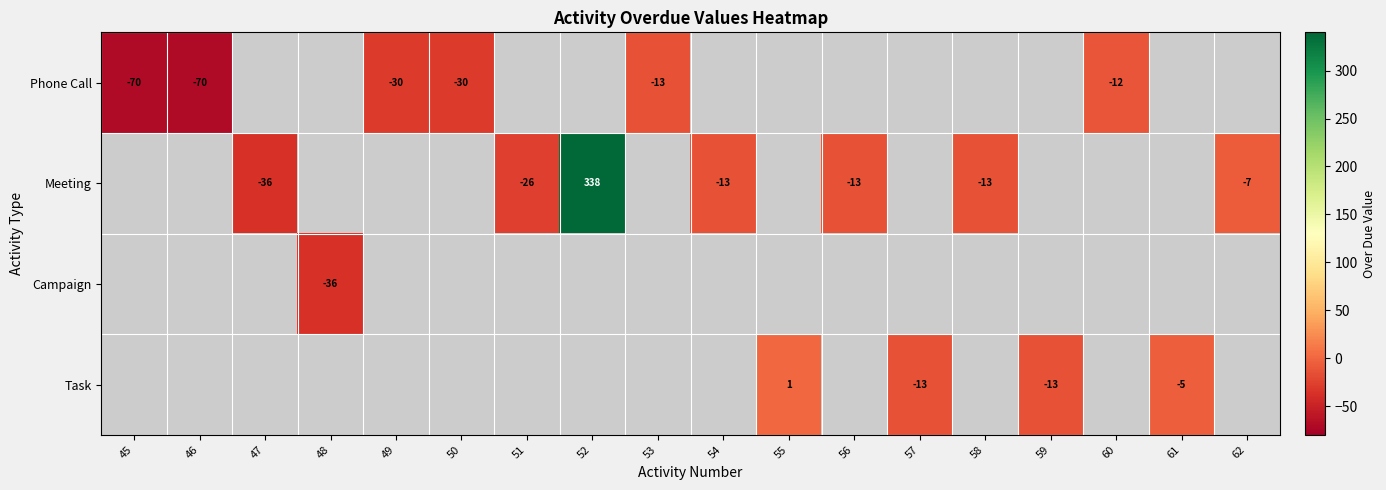

What is the minimum value shown in the chart?

-70.0